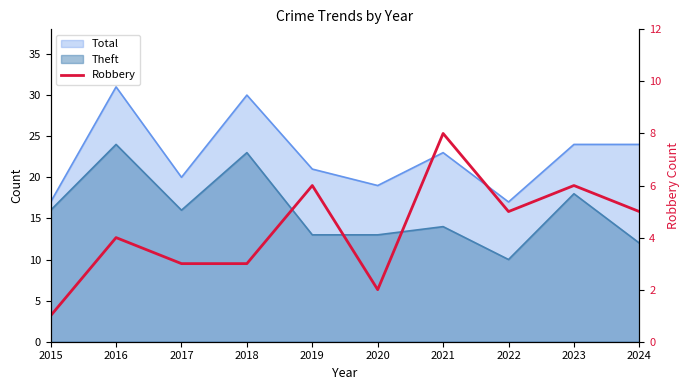

True or false: the data shows 2 at 2022.

False